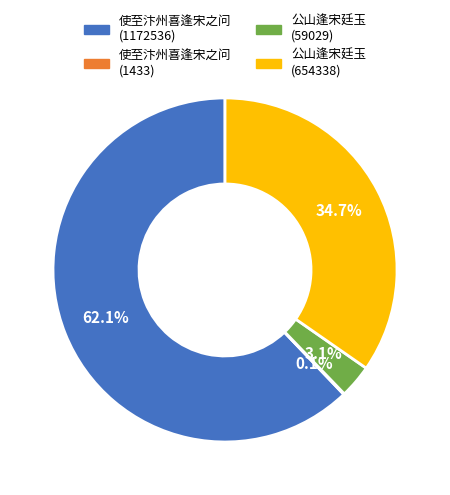

How much of the chart is everything except 使至汴州喜逢宋之问 (1172536)?

37.9%